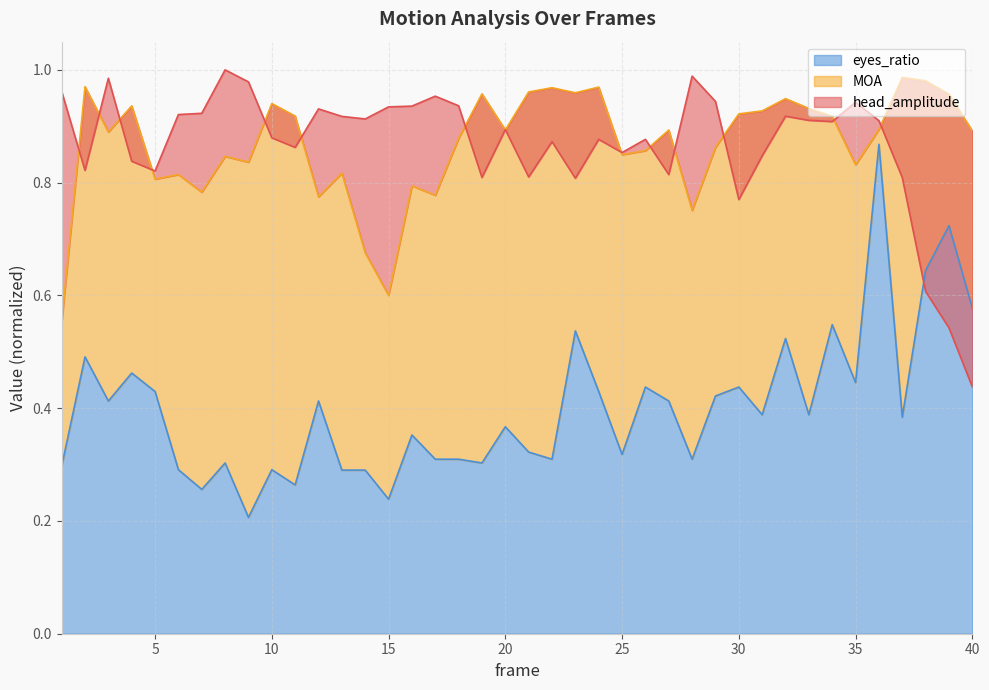

At which label does eyes_ratio reach its peak?

36